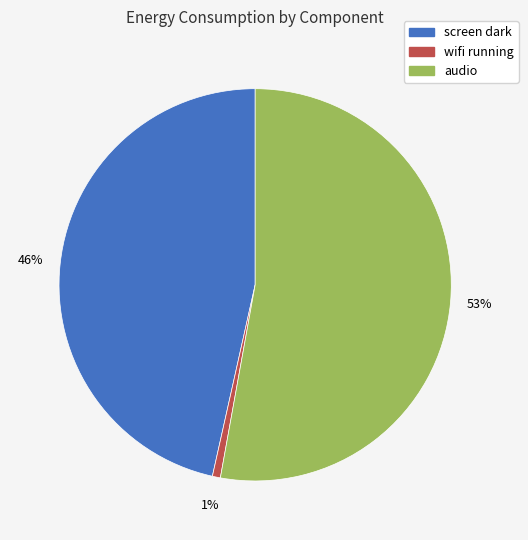

Is the sum of audio and screen dark greater than half?

Yes